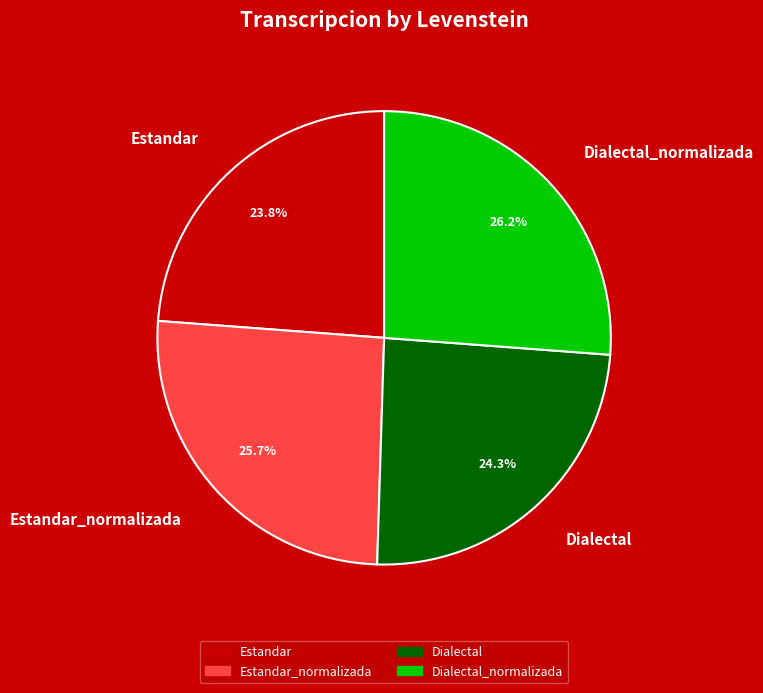

To the nearest percent, what percentage of the pie is Dialectal?

24%